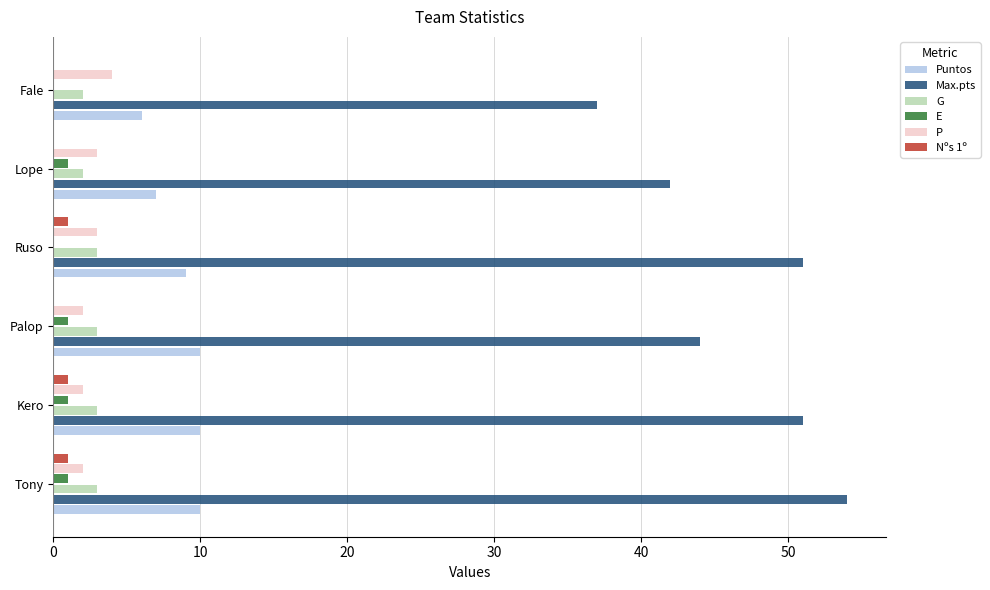

The G series shows 3 at Palop. True or false?

True